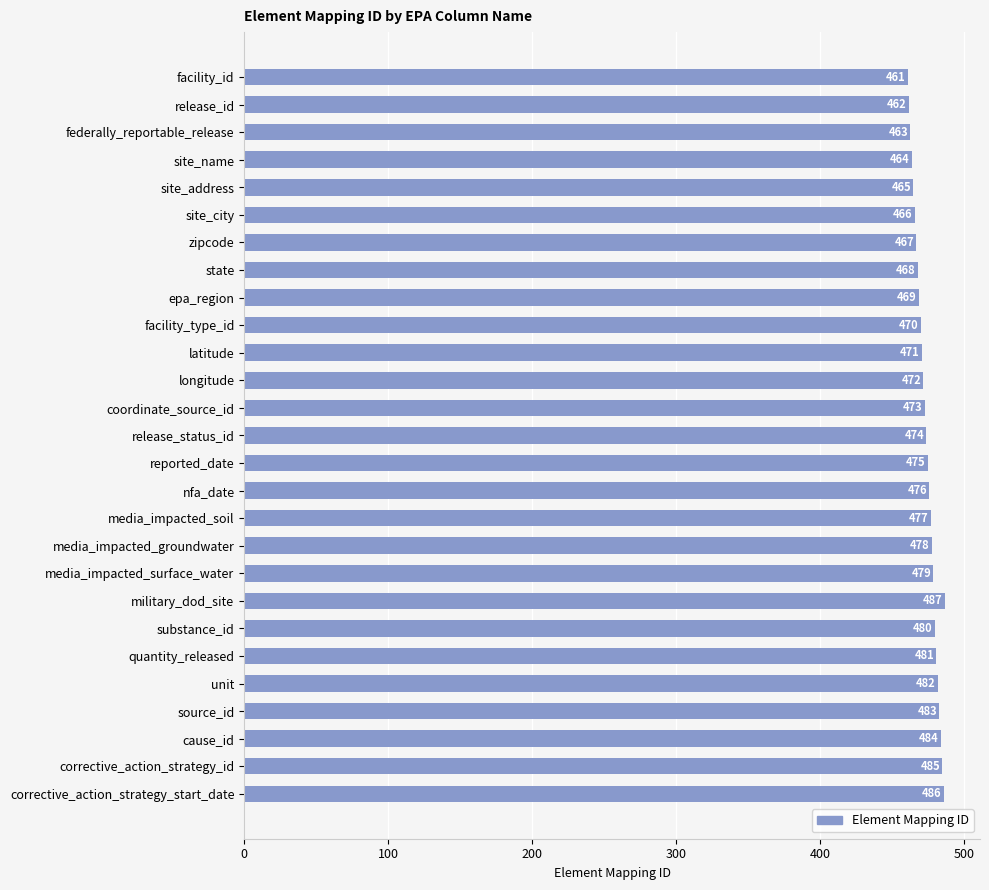

What is the difference between the maximum and minimum values?

26